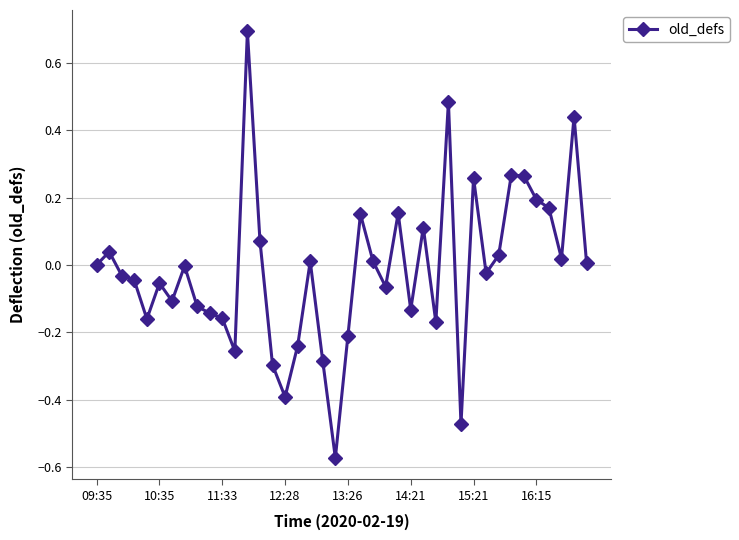

Is this an area chart (filled region under the line)?

No